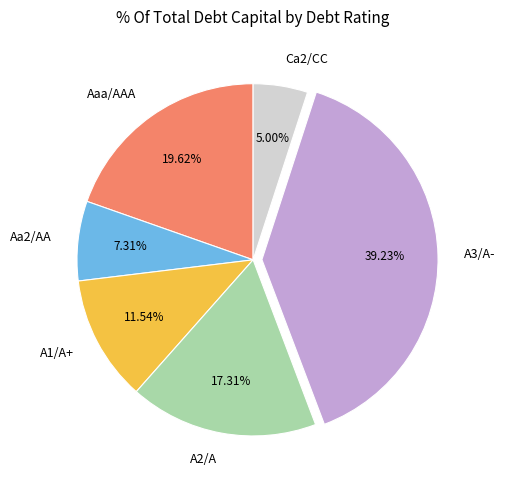

To the nearest percent, what portion does A2/A represent?

17%